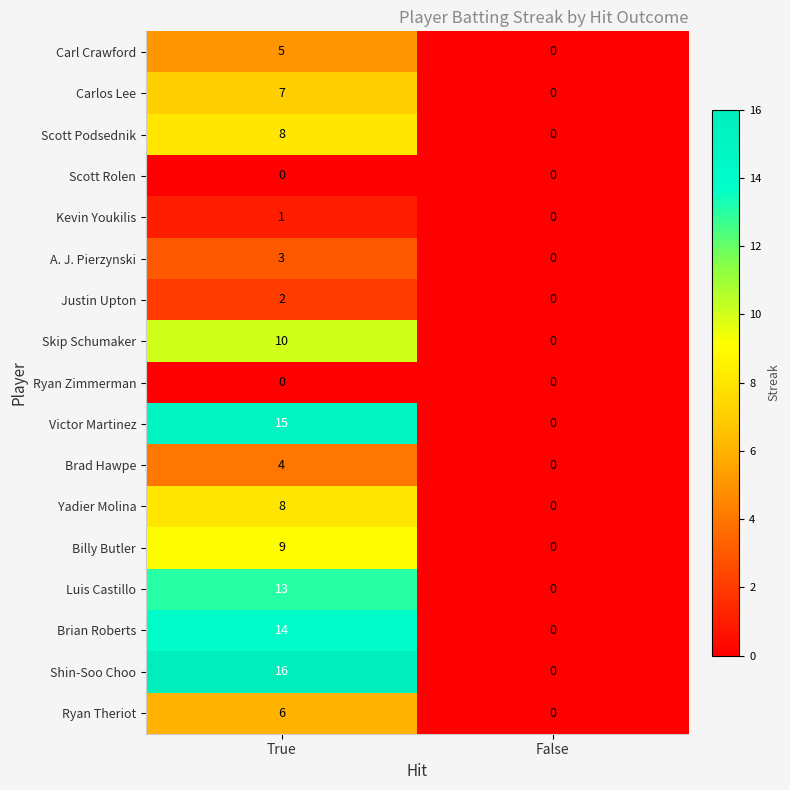

What is the difference between the maximum and minimum values in the Skip Schumaker series?

10